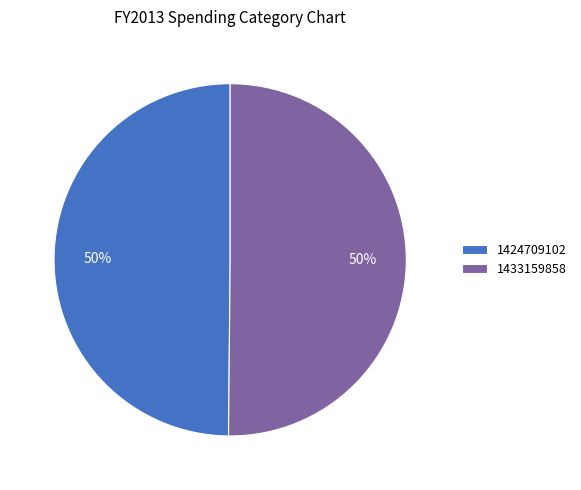

To the nearest percent, what portion does 1424709102 represent?

50%